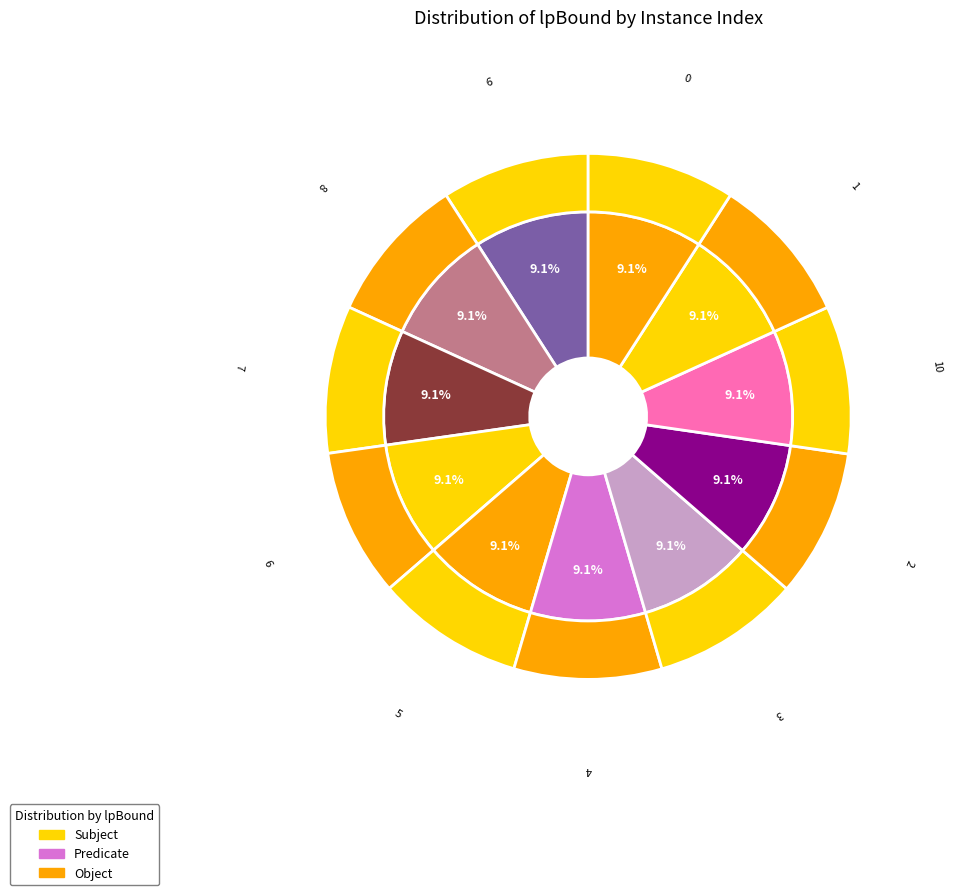

True or false: 8 accounts for 9% of the total.

True